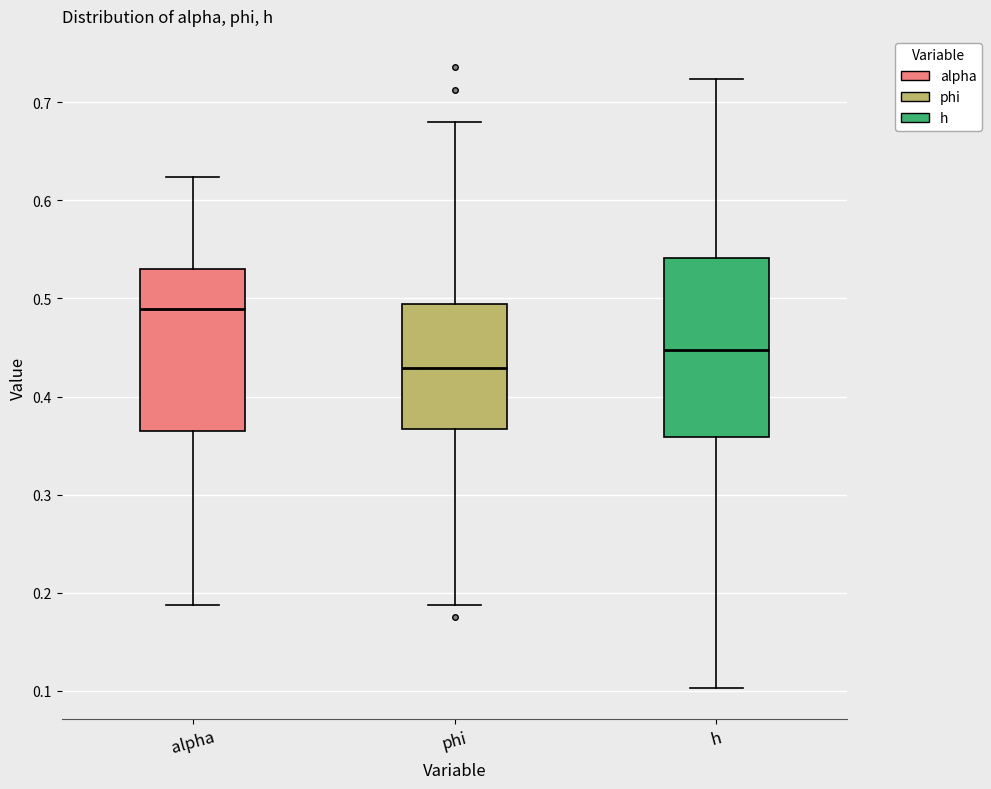

Reading left to right, transcribe this box plot: for each box, give where its median line is, the range the box spans, and where its two whiskers end, as read against the y-axis. The values are not printed on the chart, so give them approximately, as read against the axis.

alpha: median 0.49, box 0.36 to 0.53, whiskers 0.19 to 0.62
phi: median 0.43, box 0.37 to 0.49, whiskers 0.19 to 0.68
h: median 0.45, box 0.36 to 0.54, whiskers 0.10 to 0.72